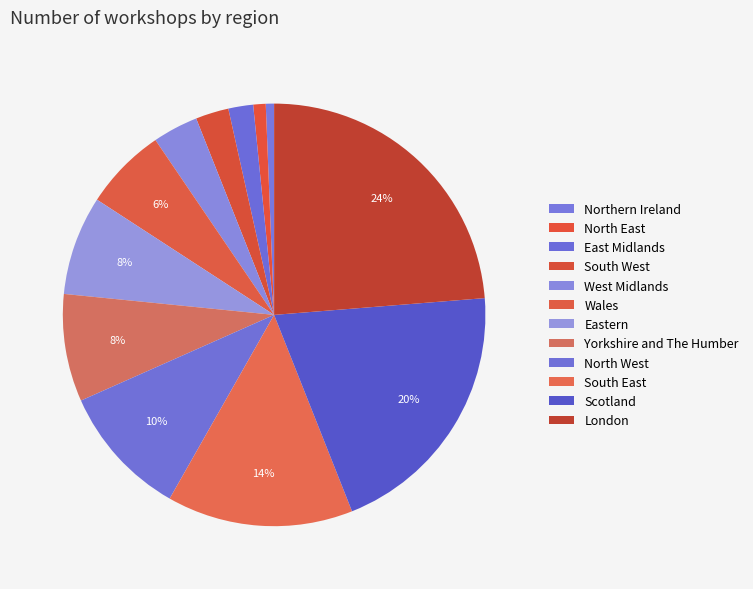

Is the sum of North East and Northern Ireland greater than half?

No